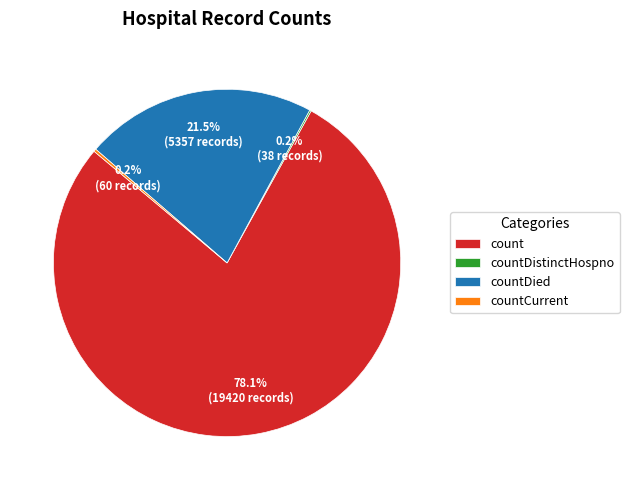

What percentage is NOT represented by count?

21.9%